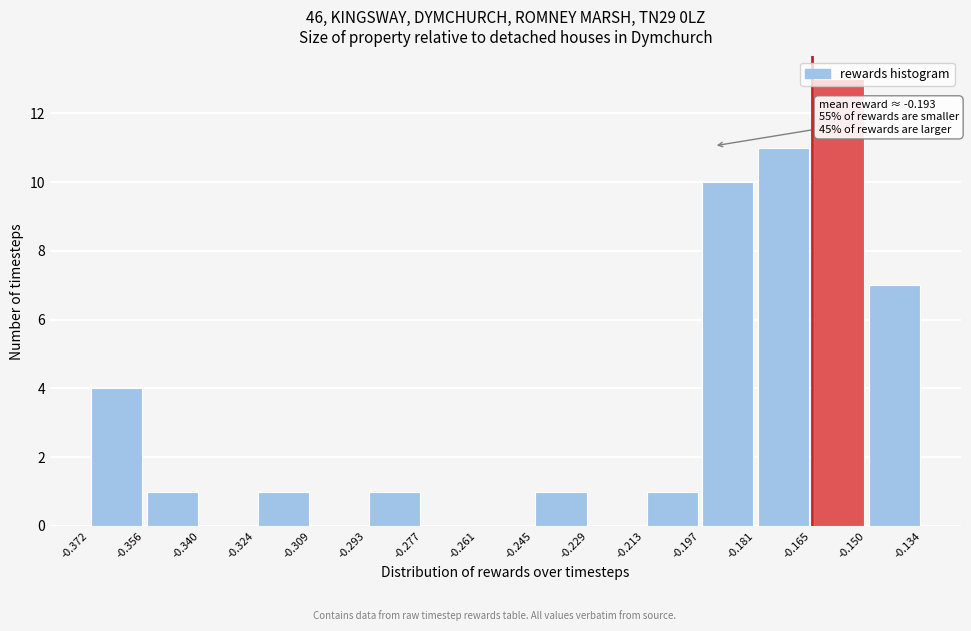

Over which range of the x-axis is the bar tallest?

-0.165 to -0.150